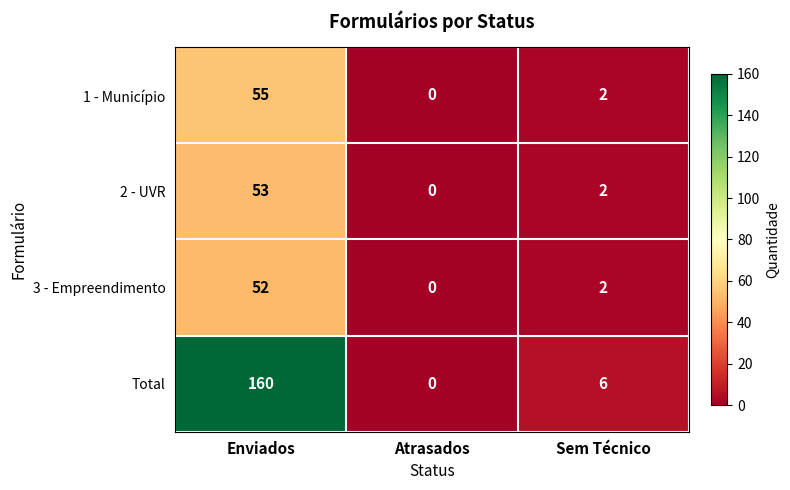

Is it true that Total equals 6 at Sem Técnico?

True